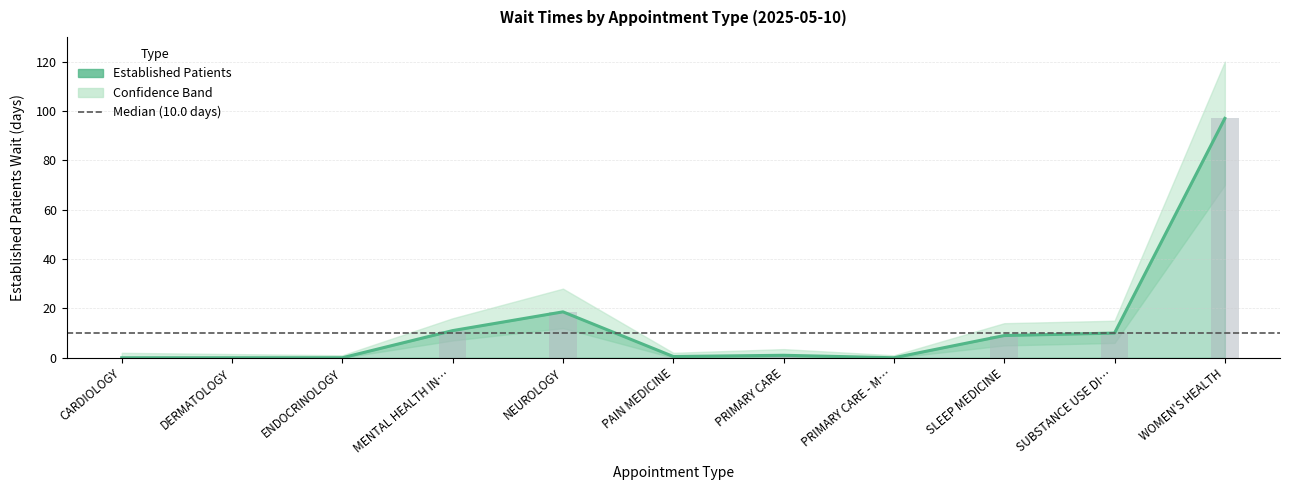

Which category has the highest value across all series?

WOMEN'S HEALTH